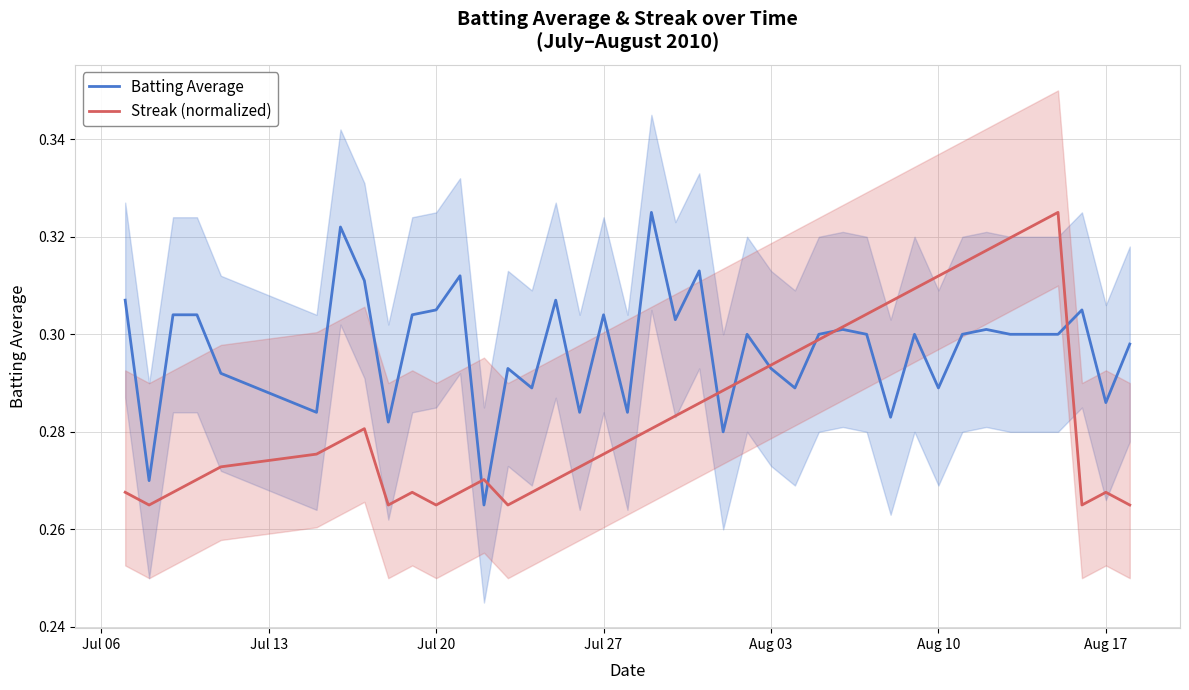

What is the total value across all series at Aug 03?

0.6